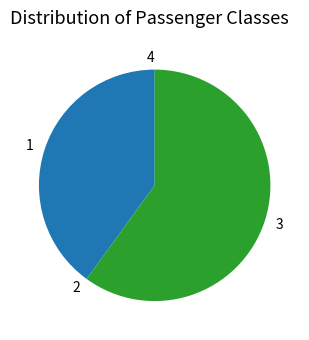

Which slice represents more than half of the pie?

3